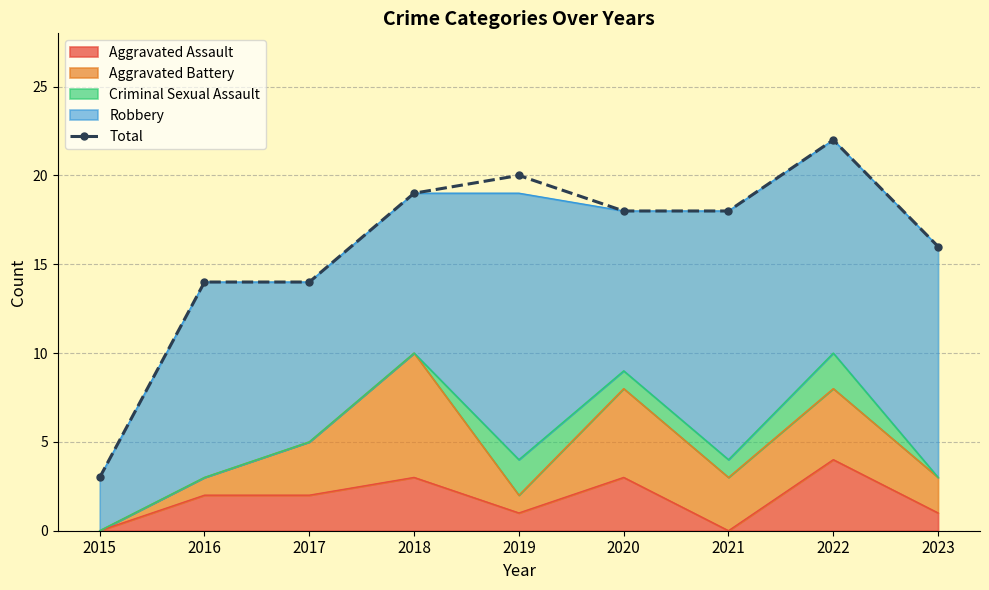

What is the approximate value at 2019, to the nearest 5?

20